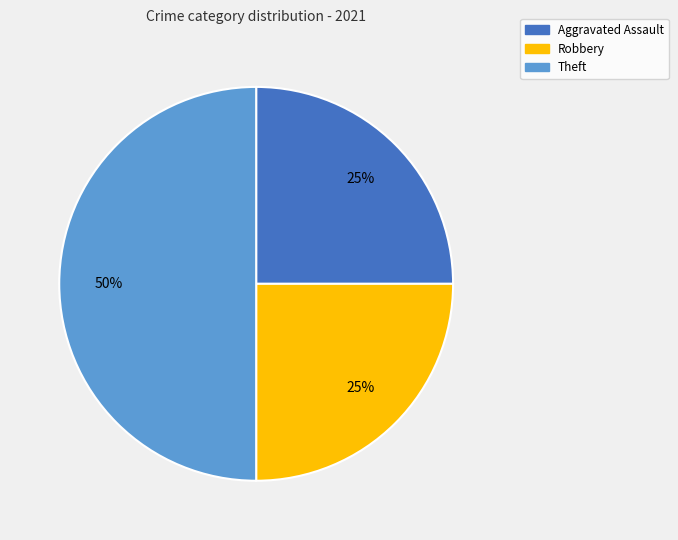

Which has a higher value, Theft or Aggravated Assault?

Theft